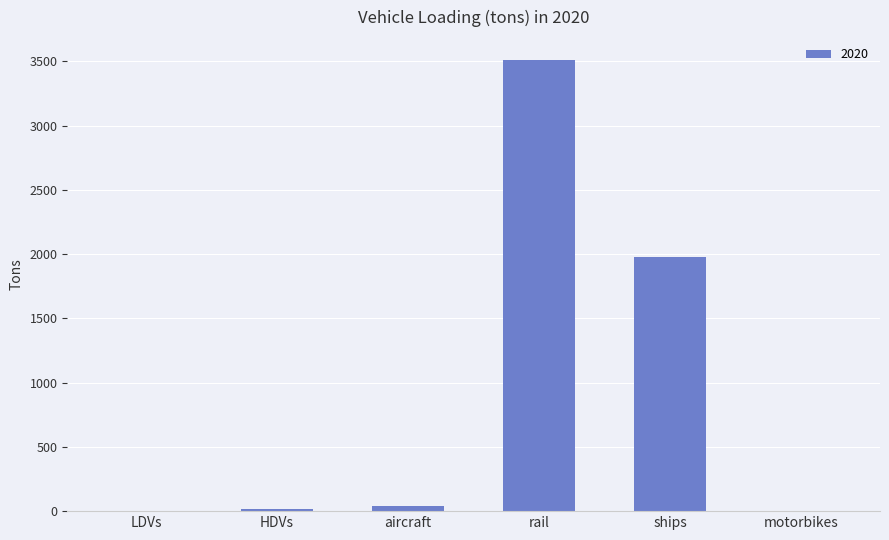

What is the average value?

924.3